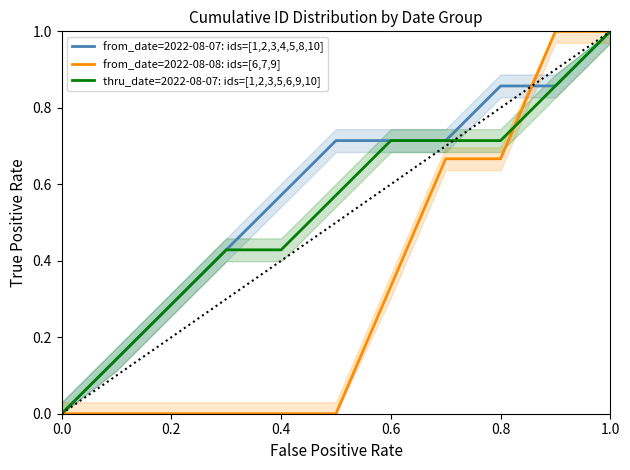

How many distinct data groups are displayed?

3